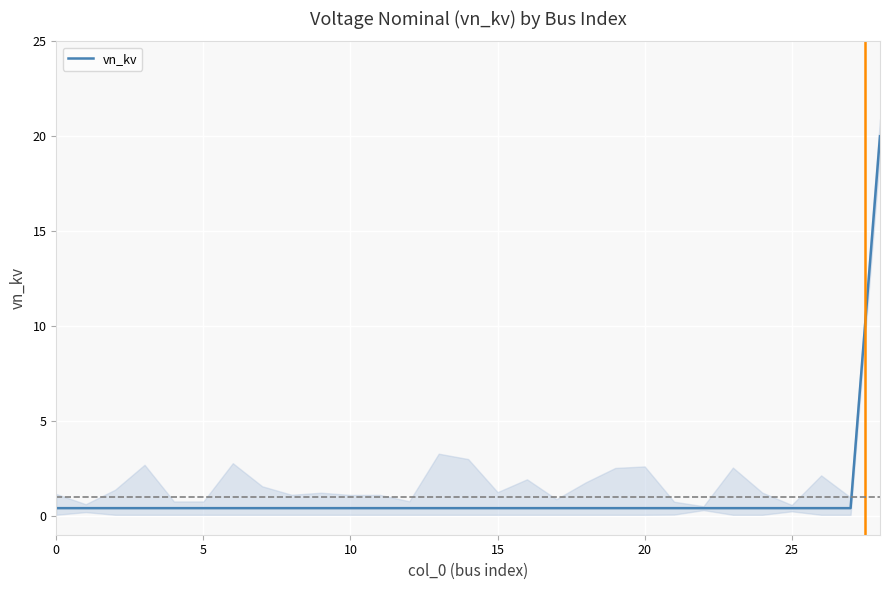

The chart shows a value of 0.4 at 11. True or false?

True